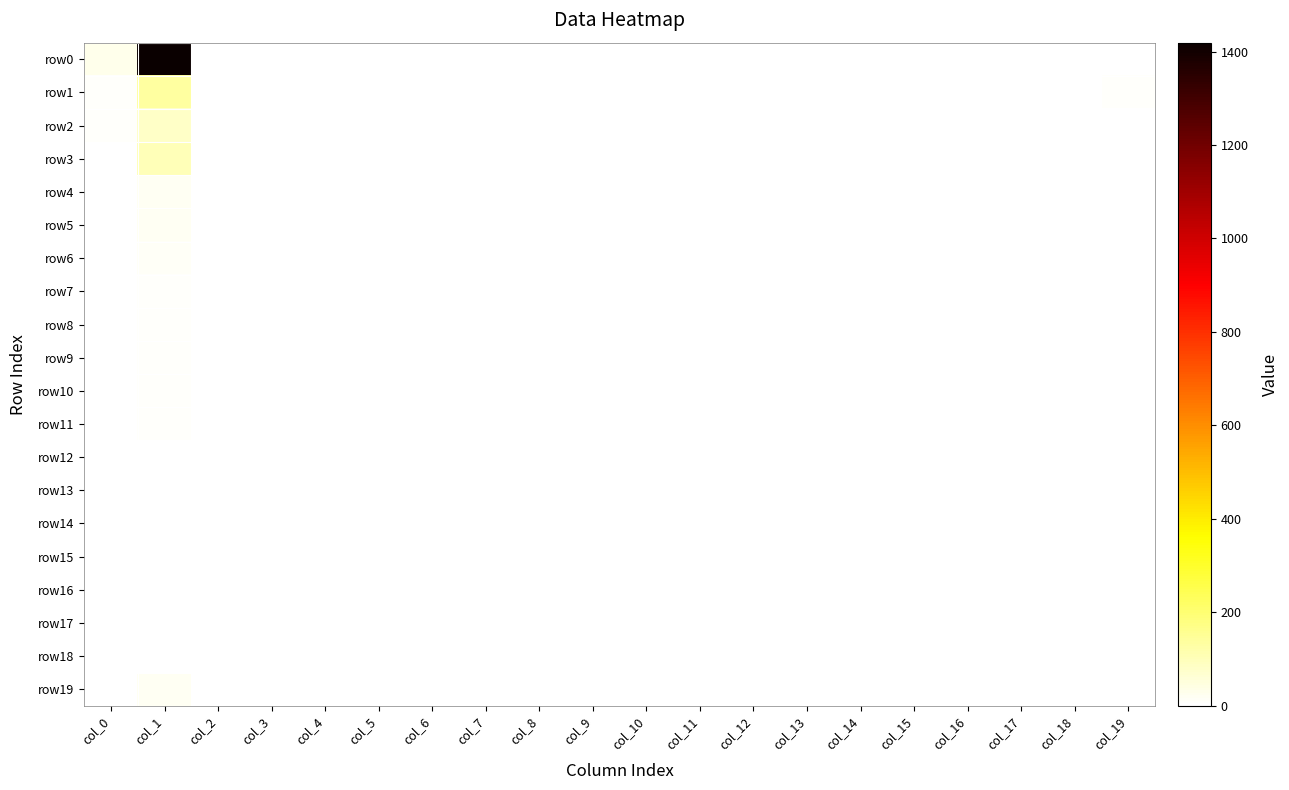

Which category has the highest value across all series?

col_1